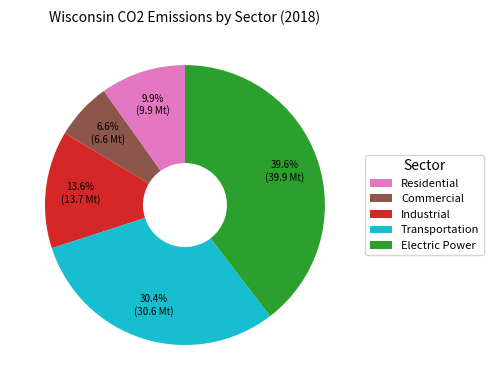

Between Commercial and Industrial, which is larger?

Industrial